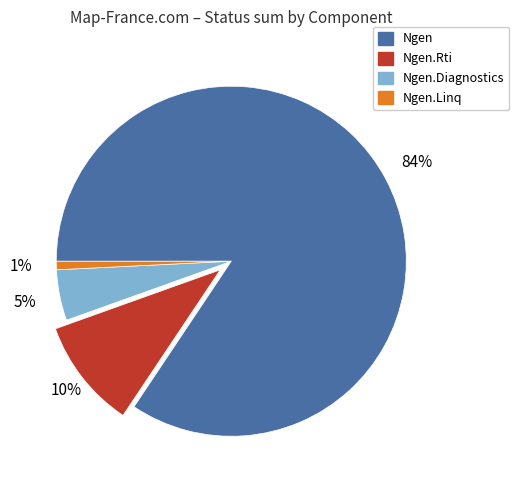

Is there any slice that represents more than half of the pie?

Yes